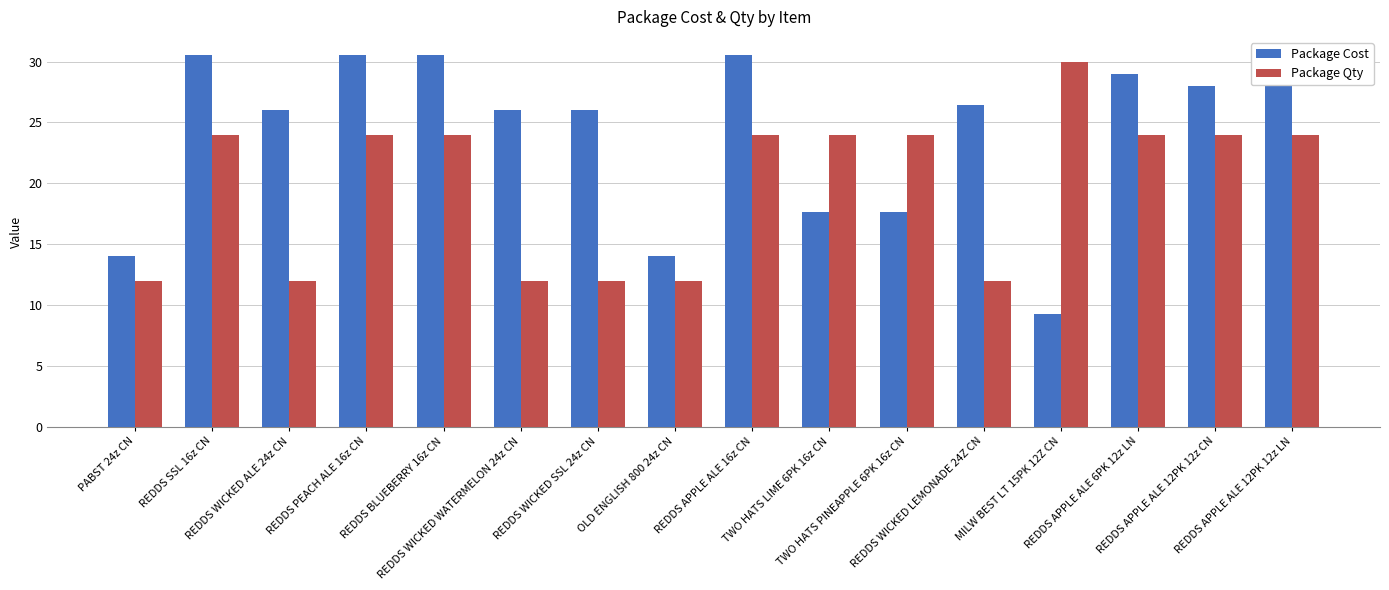

What is the sum of all Package Qty values?

318.0